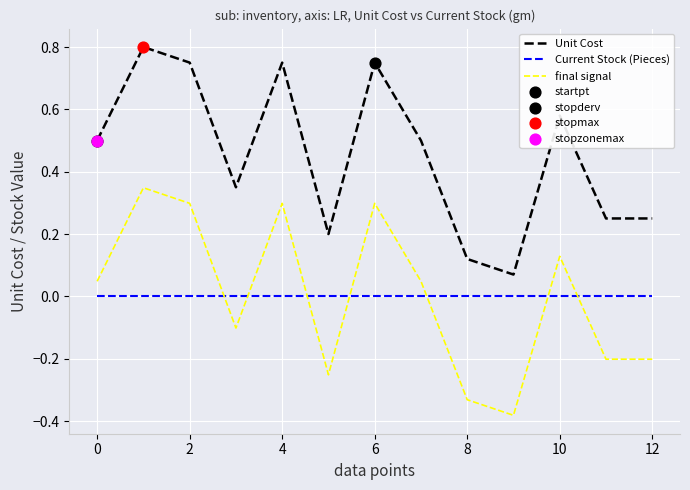

Which series has the largest total across all categories?

Unit Cost